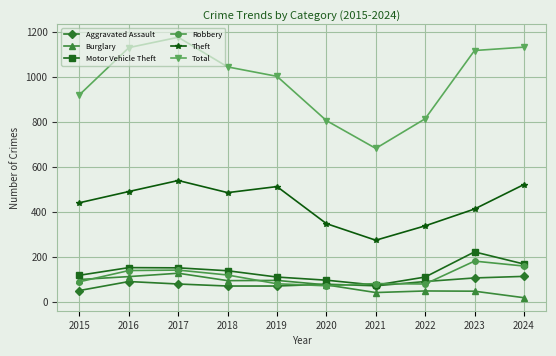

Which series has the largest total across all categories?

Total